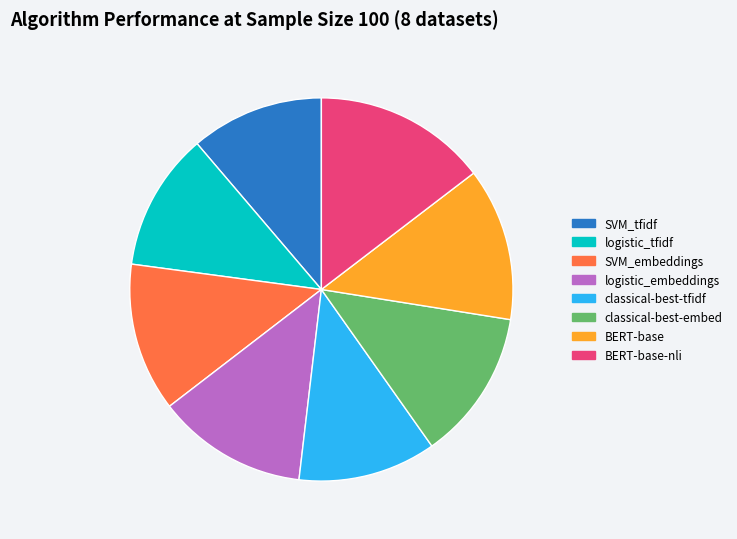

Which category has the biggest portion of the pie?

BERT-base-nli